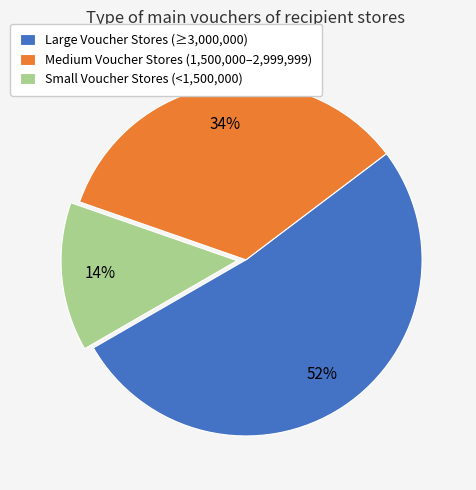

Is the sum of Small Voucher Stores (<1,500,000) and Large Voucher Stores (≥3,000,000) greater than half?

Yes